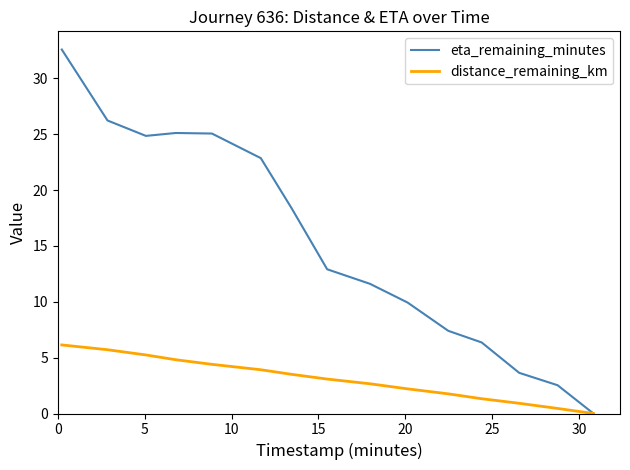

What are all the series names shown in the legend?

eta_remaining_minutes, distance_remaining_km